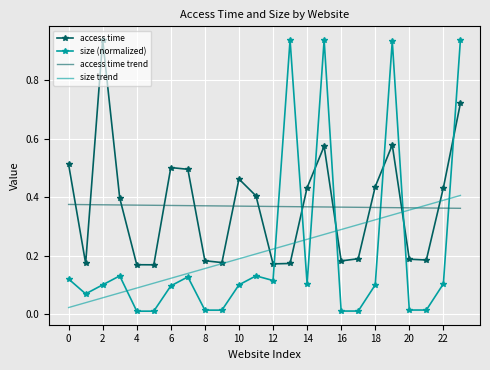

At how many categories does at least one series exceed 0?

24